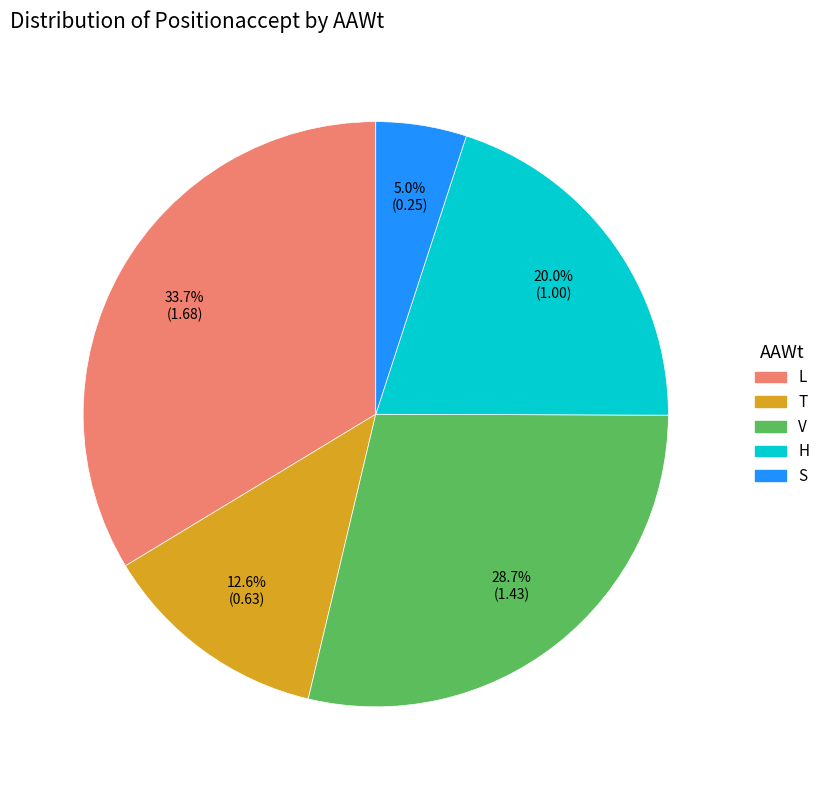

Does any single category account for the majority?

No